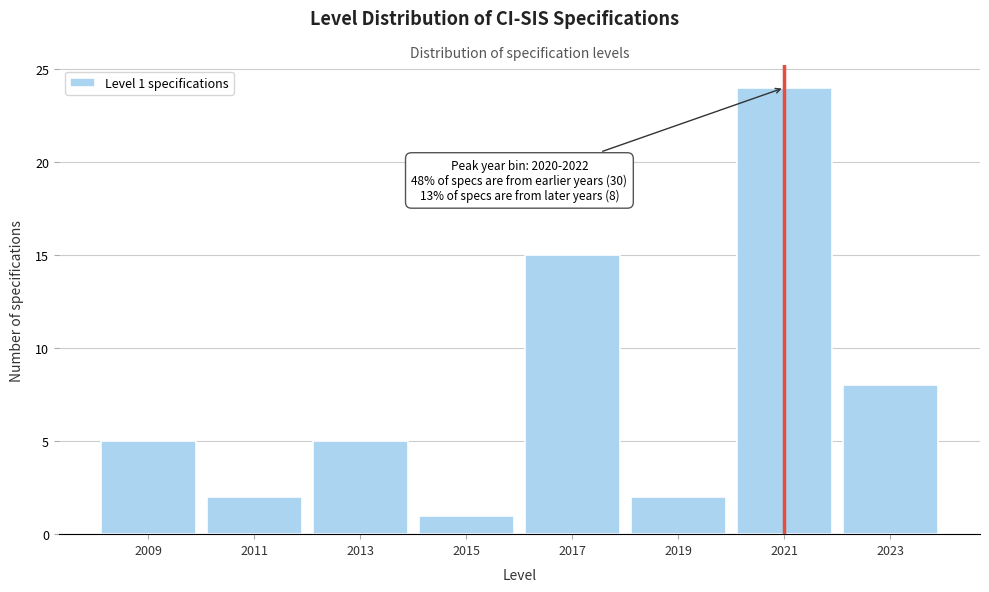

Over which range of the x-axis is the bar tallest?

2020 to 2022